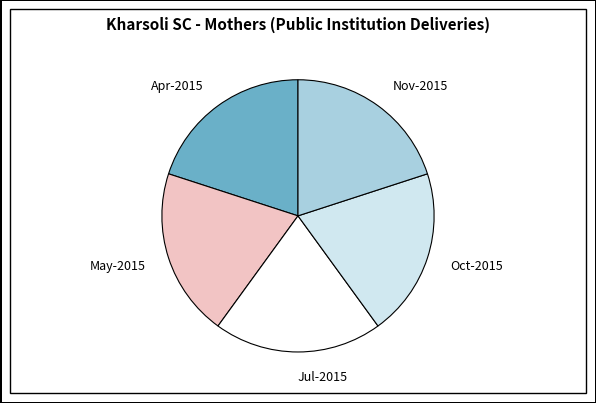

Approximately how many times larger is the value at Nov-2015 compared to Oct-2015?

1.0